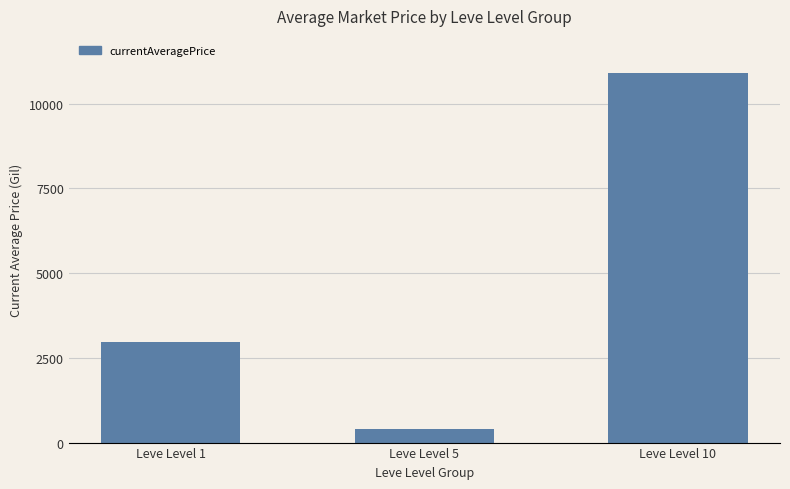

What is the value of the 2nd bar from the left?

390.9